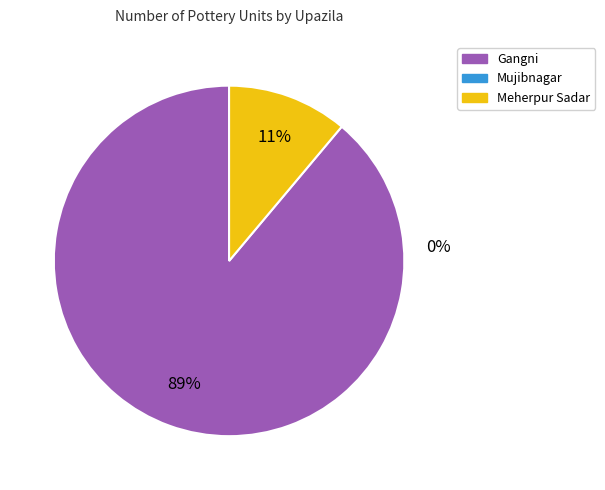

Is there any slice that represents more than half of the pie?

Yes